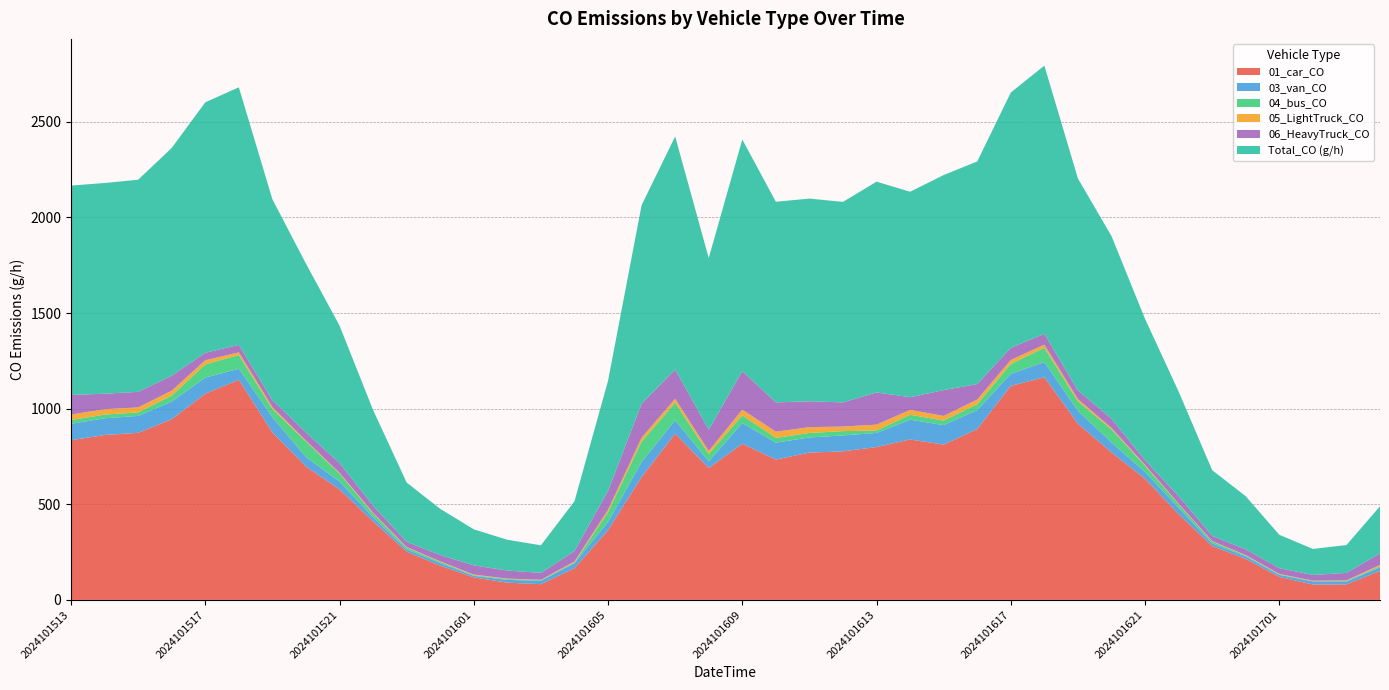

Reading right to left, extract all data points from this chart.

01_car_CO: 151.6	81.1	80.5	120.2	214.2	281.8	447.9	633.6	771.1	921.0	1164.3	1119.0	893.1	812.0	838.8	799.1	776.8	770.0	733.7	816.5	689.5	869.6	642.0	364.6	165.5	82.2	90.0	118.0	178.9	252.2	410.5	577.7	697.3	875.7	1150.9	1078.2	944.5	873.5	862.3	834.9
03_van_CO: 18.8	14.8	16.1	10.7	13.4	13.4	33.6	34.9	52.4	67.1	79.2	63.1	99.4	102.0	103.4	73.8	83.2	79.2	88.6	108.8	34.9	69.8	79.2	43.0	26.9	17.5	14.8	8.1	13.4	12.1	21.5	41.6	49.7	79.2	57.7	84.6	92.7	88.6	87.3	85.9
04_bus_CO: 5.4	3.2	1.1	2.1	4.3	9.7	18.2	33.2	68.6	50.4	75.0	51.5	31.1	23.6	25.7	12.9	22.5	23.6	24.6	39.7	38.6	92.2	106.1	51.5	3.2	3.2	4.3	3.2	6.4	9.7	19.3	40.7	81.5	42.9	71.8	68.6	31.1	18.2	19.3	19.3
05_LightTruck_CO: 7.4	3.0	2.8	2.9	2.5	2.9	3.5	4.6	7.2	11.3	16.1	21.0	24.2	24.3	25.8	30.7	24.1	30.4	32.6	30.1	15.9	20.3	20.9	12.3	5.4	2.3	2.5	3.2	2.9	2.8	4.9	4.5	4.8	10.4	14.1	21.7	25.8	26.2	28.1	29.1
06_HeavyTruck_CO: 60.1	39.0	30.0	30.0	30.0	27.0	39.0	24.0	48.0	45.0	57.1	63.1	81.1	135.2	66.1	168.2	126.1	135.2	153.2	201.2	111.1	153.2	177.2	99.1	54.1	36.0	42.0	48.0	33.0	27.0	36.0	51.1	42.0	36.0	39.0	39.0	78.1	81.1	81.1	102.1
Total_CO (g/h): 246.6	145.6	136.1	174.4	277.6	343.6	547.4	738.8	955.0	1108.5	1402.1	1335.5	1163.7	1124.6	1074.3	1102.2	1048.5	1059.9	1049.2	1211.2	897.6	1218.3	1038.5	575.2	260.9	144.2	160.9	188.6	241.3	310.1	500.6	718.8	882.7	1050.5	1346.8	1309.7	1191.2	1109.5	1101.8	1095.0